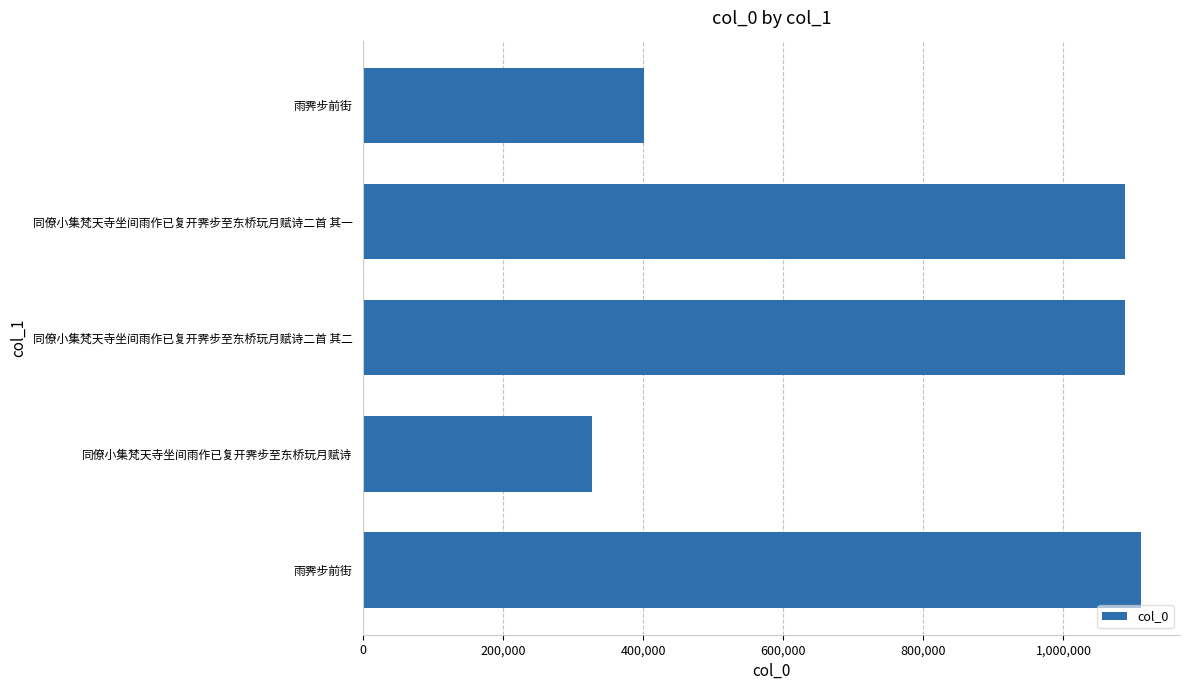

Is it true that the value at 同僚小集梵天寺坐间雨作已复开霁步至东桥玩月赋诗二首 其二 is 1950091?

False